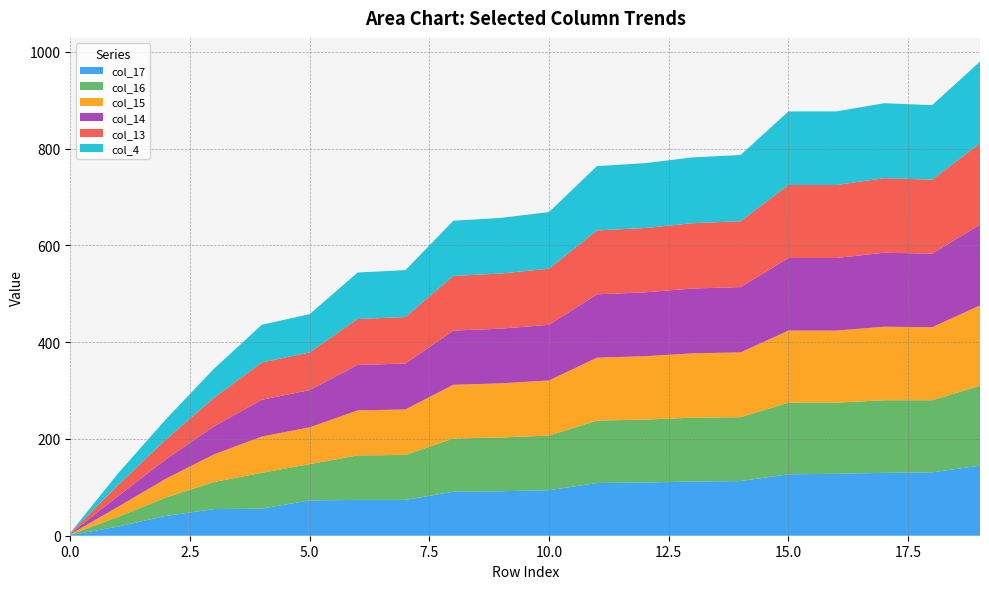

Reading right to left, list all the values displayed in this chart.

col_17: 145	131	130	128	127	113	112	110	109	94	92	91	74	74	73	56	55	41	19	1
col_16: 165	149	150	147	148	132	132	130	129	113	111	110	93	92	75	74	56	38	20	1
col_15: 166	151	152	149	149	134	133	131	130	114	112	111	94	93	76	75	57	39	21	1
col_14: 167	152	153	150	150	135	134	132	131	115	113	112	95	94	77	76	58	40	22	1
col_13: 168	153	154	151	151	136	135	133	132	116	114	113	96	95	78	77	59	41	23	1
col_4: 169	154	155	152	152	137	136	134	133	117	115	114	97	96	79	78	60	42	24	1